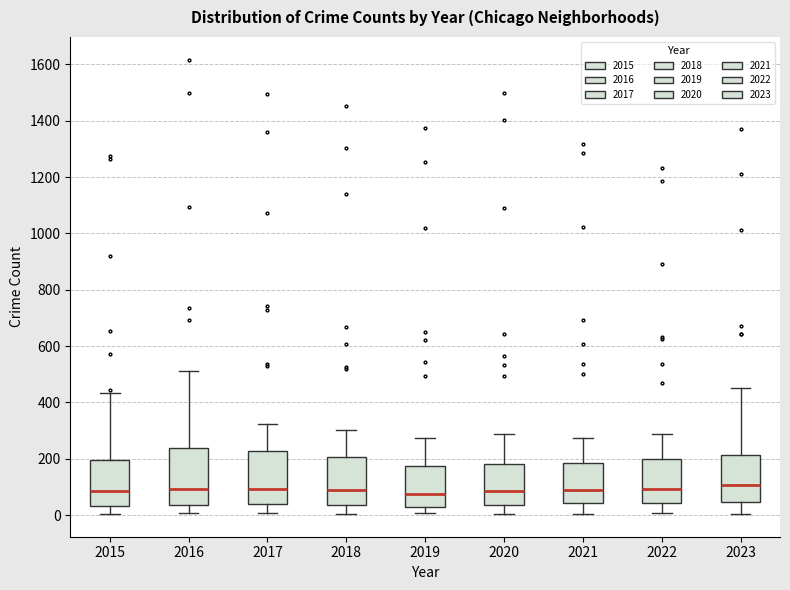

Reading left to right, read every box against the y-axis: the position of its median line, the range the box covers, and the ends of its whiskers. The values are not printed on the chart, so give them approximately, as read against the axis.

2015: median 80, box 40 to 200, whiskers 0 to 440
2016: median 100, box 40 to 240, whiskers 0 to 520
2017: median 100, box 40 to 220, whiskers 0 to 320
2018: median 80, box 40 to 200, whiskers 0 to 300
2019: median 80, box 40 to 180, whiskers 0 to 280
2020: median 80, box 40 to 180, whiskers 0 to 280
2021: median 80, box 40 to 180, whiskers 0 to 280
2022: median 100, box 40 to 200, whiskers 0 to 280
2023: median 100, box 40 to 220, whiskers 0 to 460